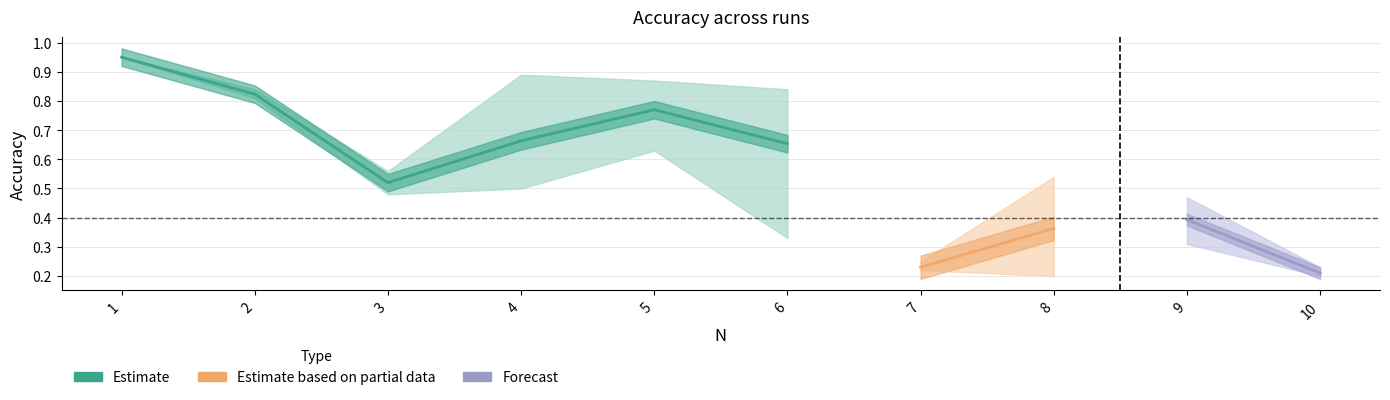

How many times do run 2 and run 1 cross each other?

2